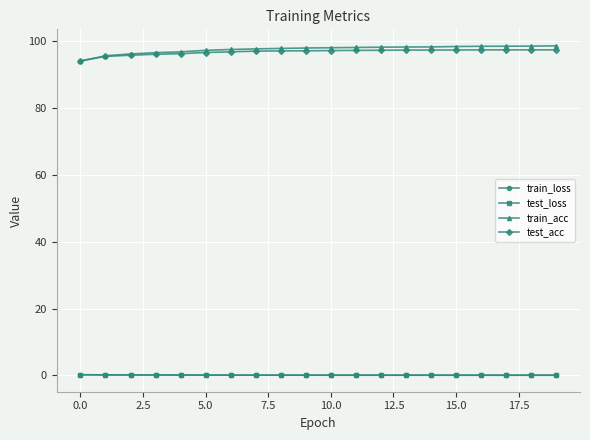

True or false: test_loss and train_acc cross at least once.

False